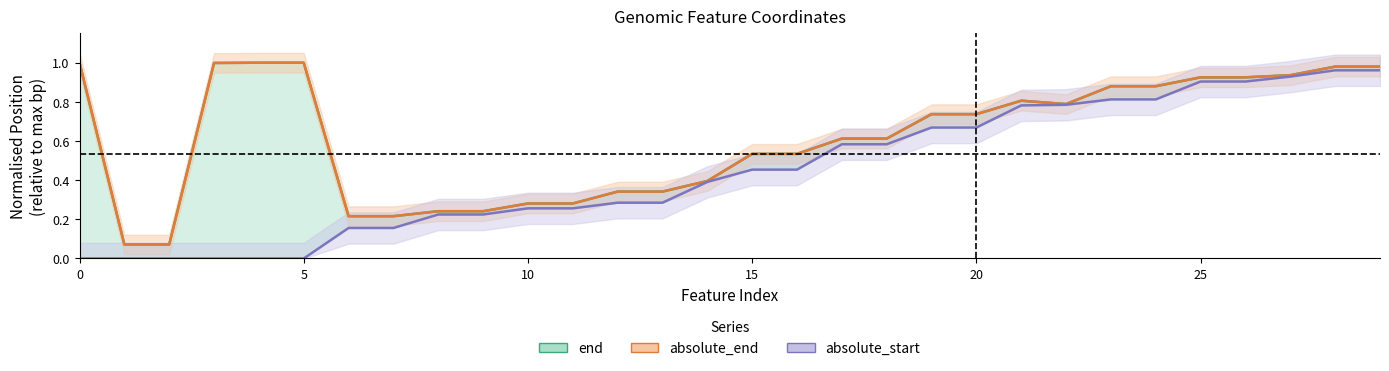

True or false: end has a value of 0.1 at 10.

False